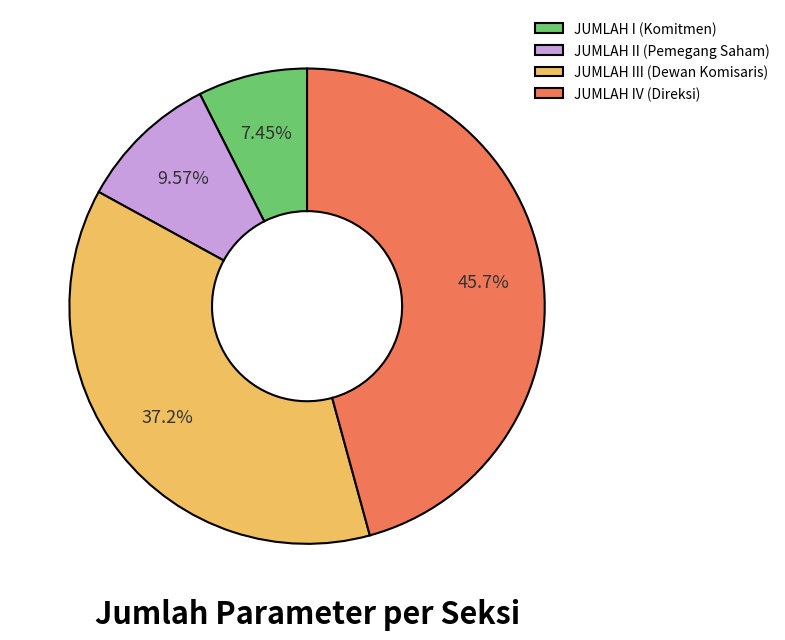

Is the sum of JUMLAH II (Pemegang Saham) and JUMLAH IV (Direksi) greater than half?

Yes